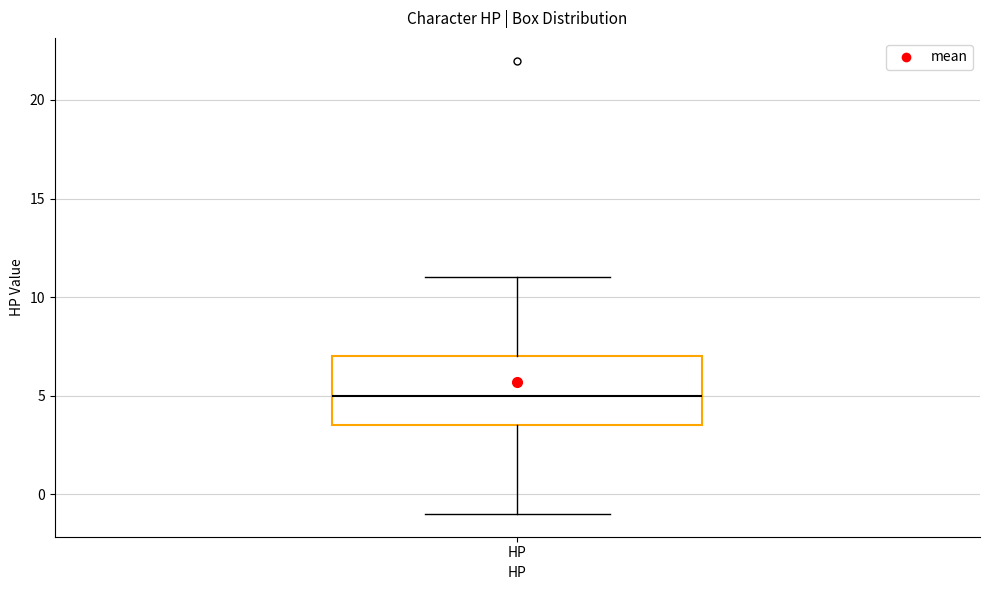

Read this box plot against the y-axis: the position of the median line, the range covered by the box, and the ends of both whiskers. The values are not printed on the chart, so give them approximately, as read against the axis.

median 5.0, box 3.5 to 7.0, whiskers -1.0 to 11.0